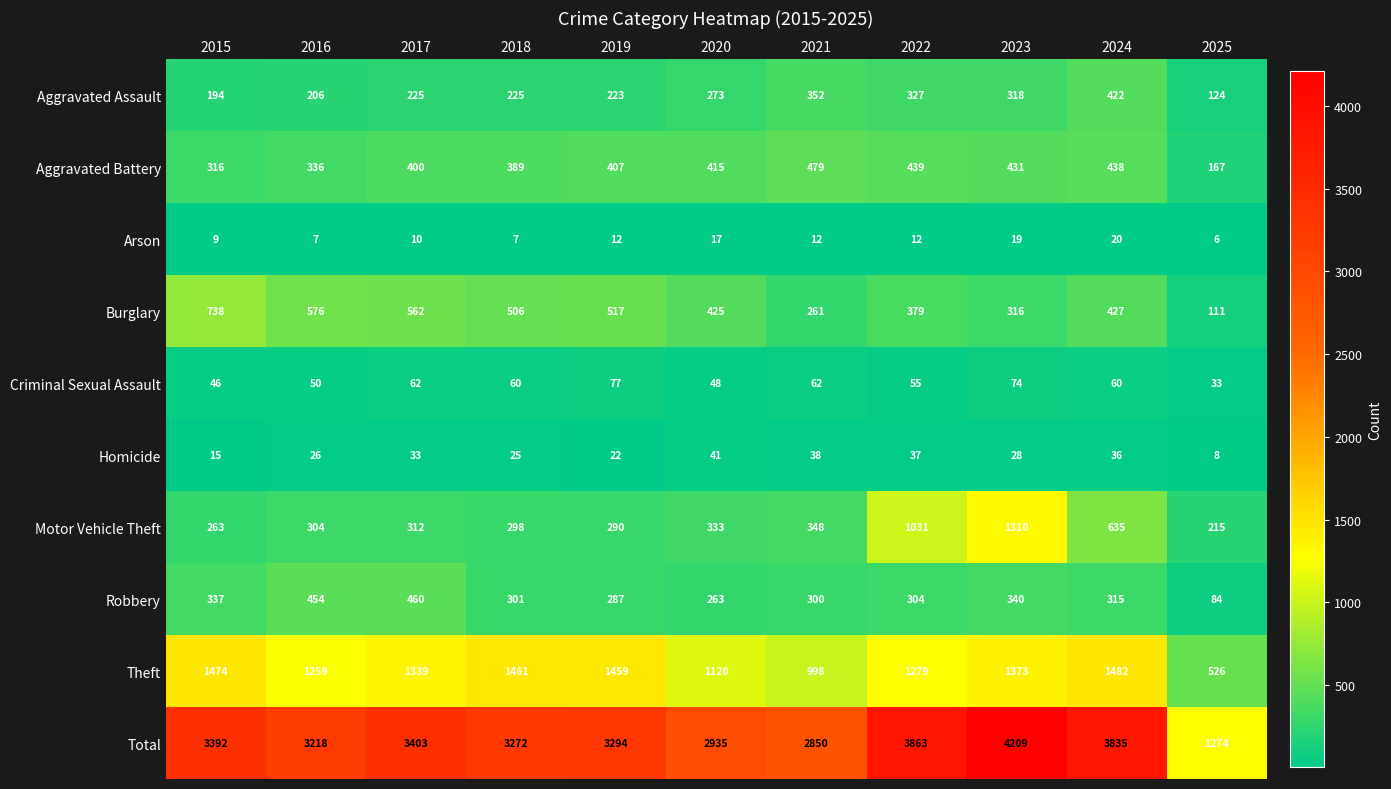

What is the minimum value shown in the chart?

6